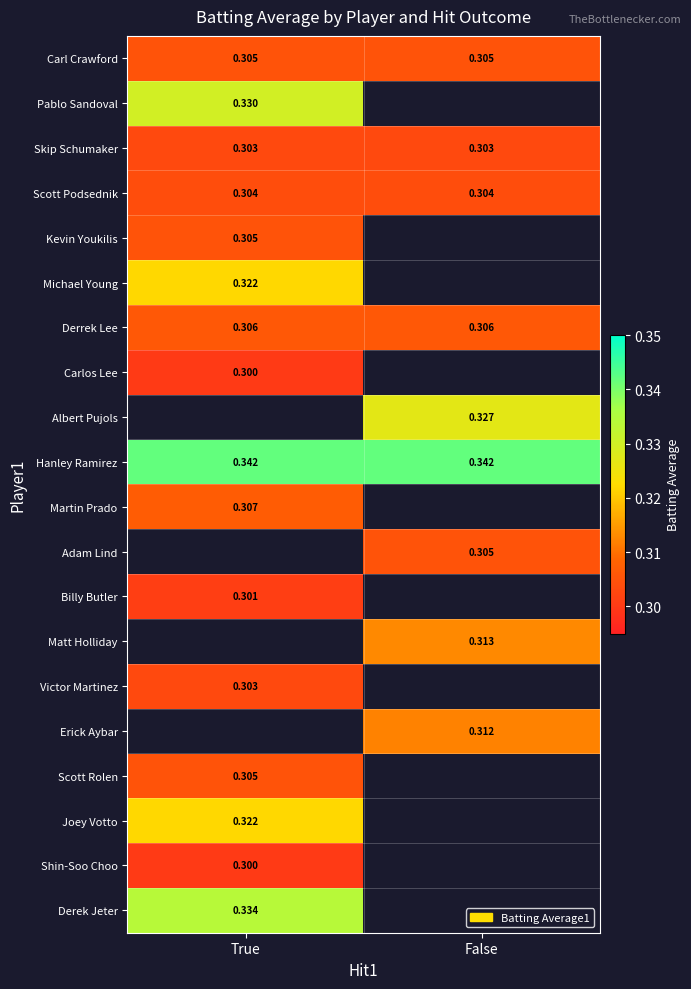

Is the value of Kevin Youkilis at True greater than the value of Matt Holliday at False?

No